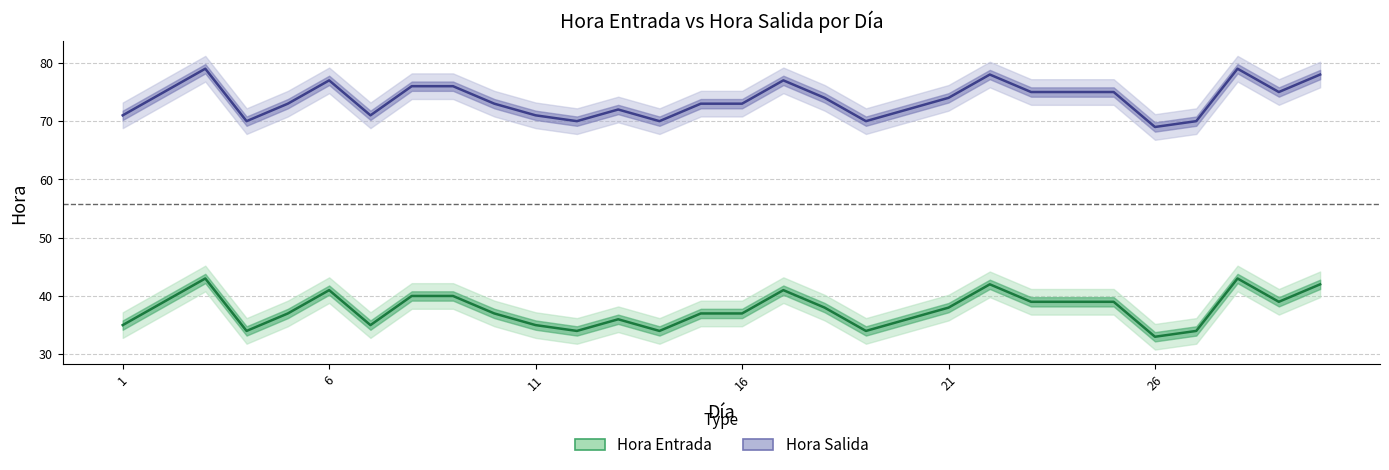

How many series are shown in this chart?

2